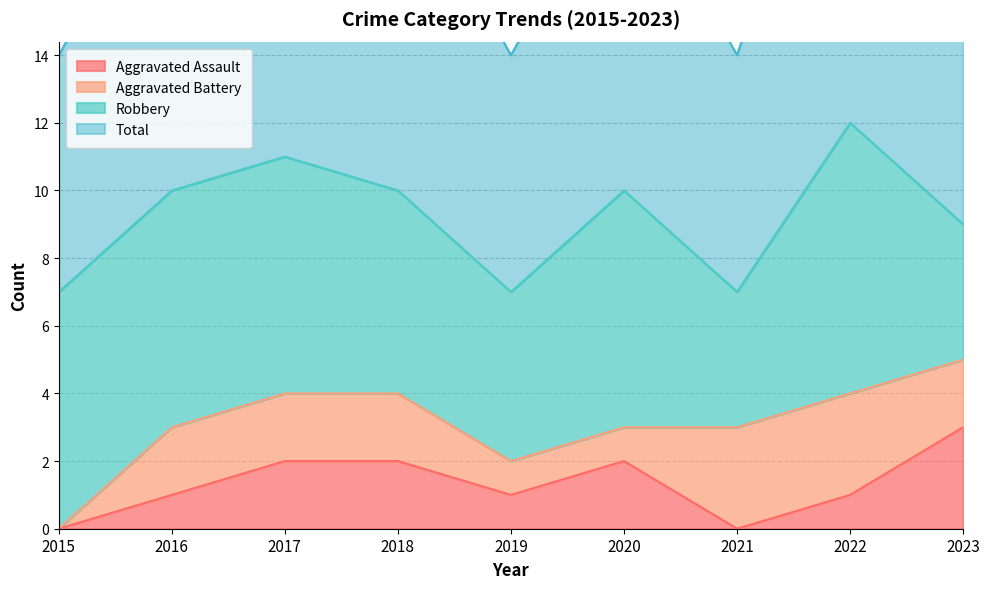

Is it true that Aggravated Assault equals 1 at 2019?

True